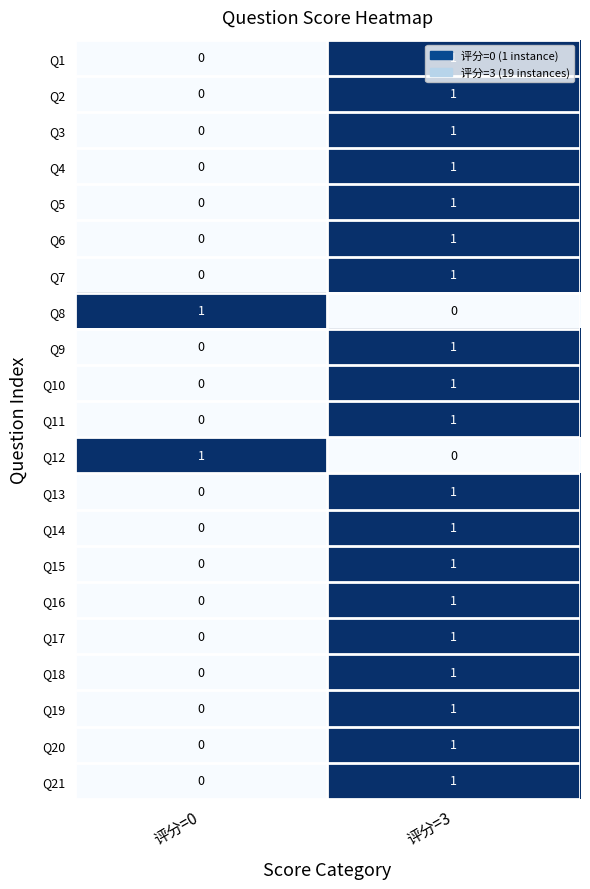

List the labels in order of Q5 value, largest first.

评分=3, 评分=0